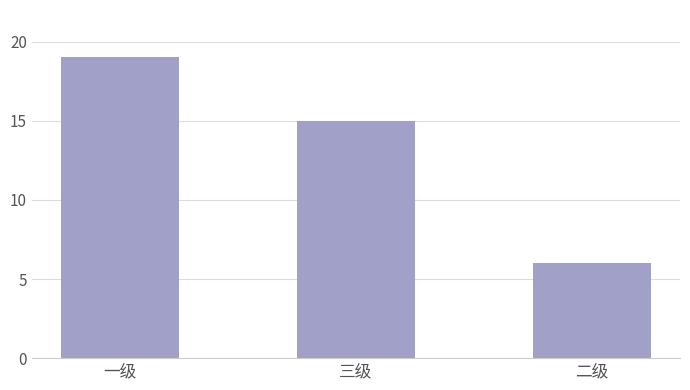

The value at 三级 is 21. True or false?

False